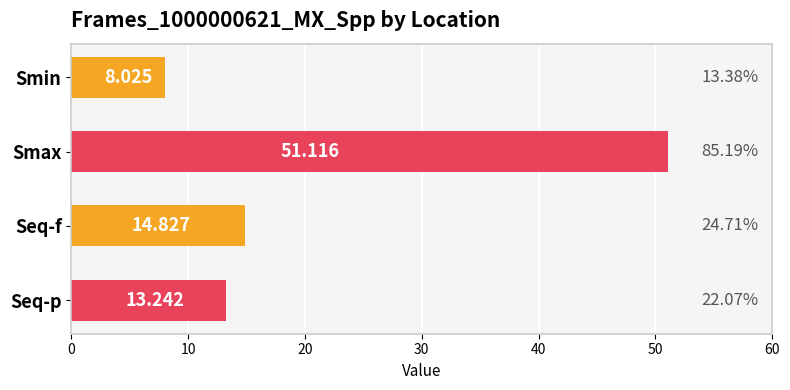

At which label is the value closest to 29?

Seq-f